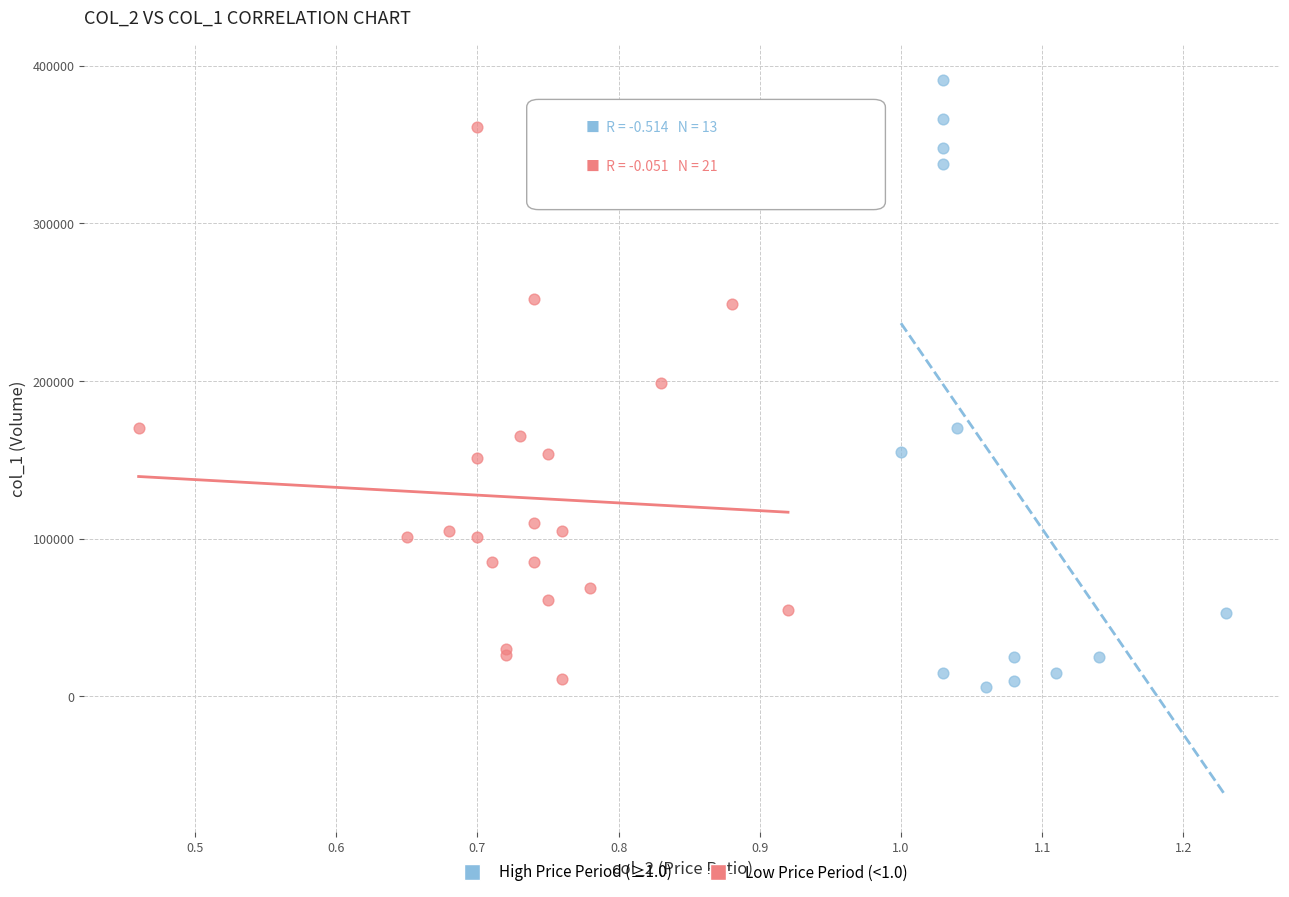

Which series contains the highest Y value?

High Price Period (≥1.0)